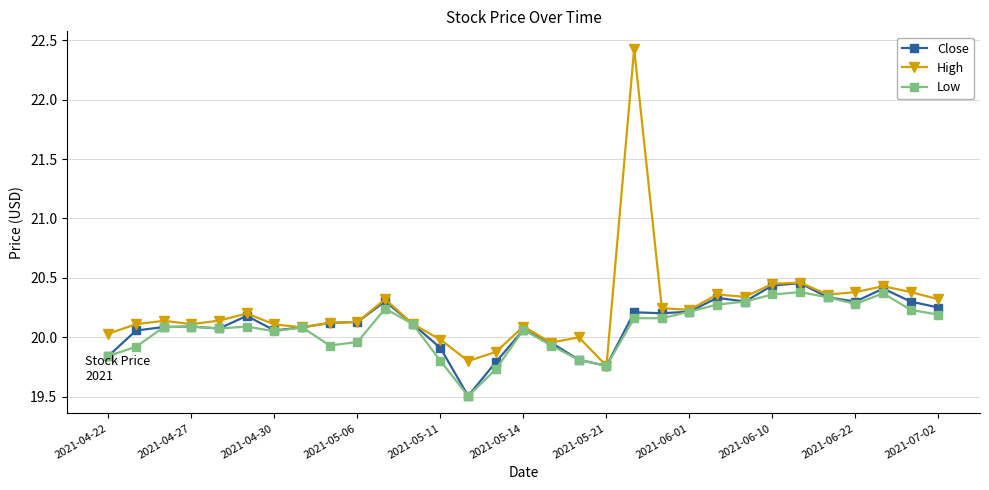

How many values in the Close series exceed 20?

24